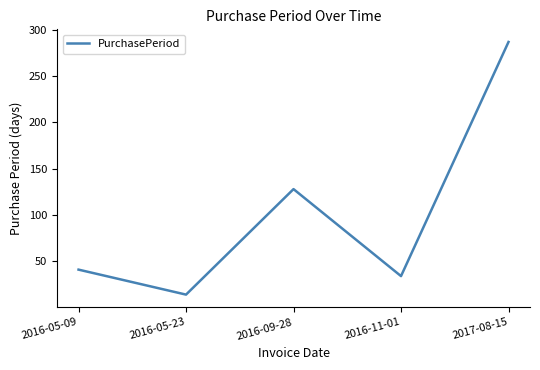

Does the chart have visible grid lines?

No